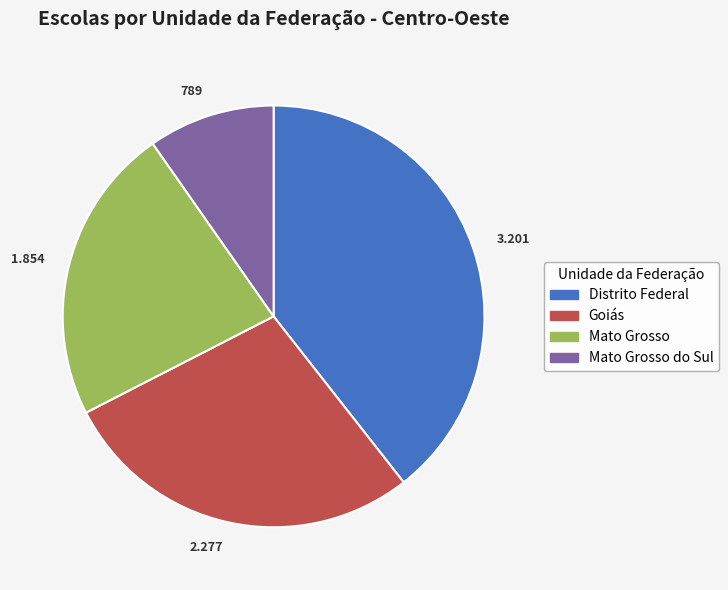

What is the largest slice in the pie chart?

Distrito Federal